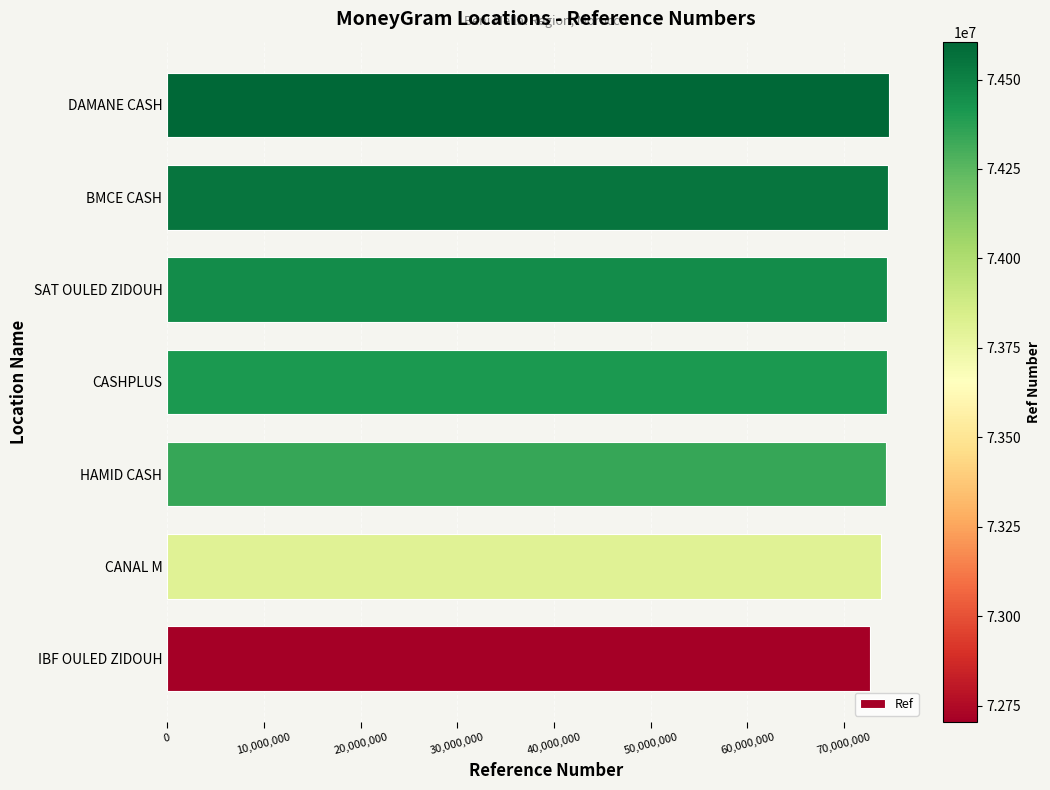

The chart shows a value of 72704729 at IBF OULED ZIDOUH. True or false?

True